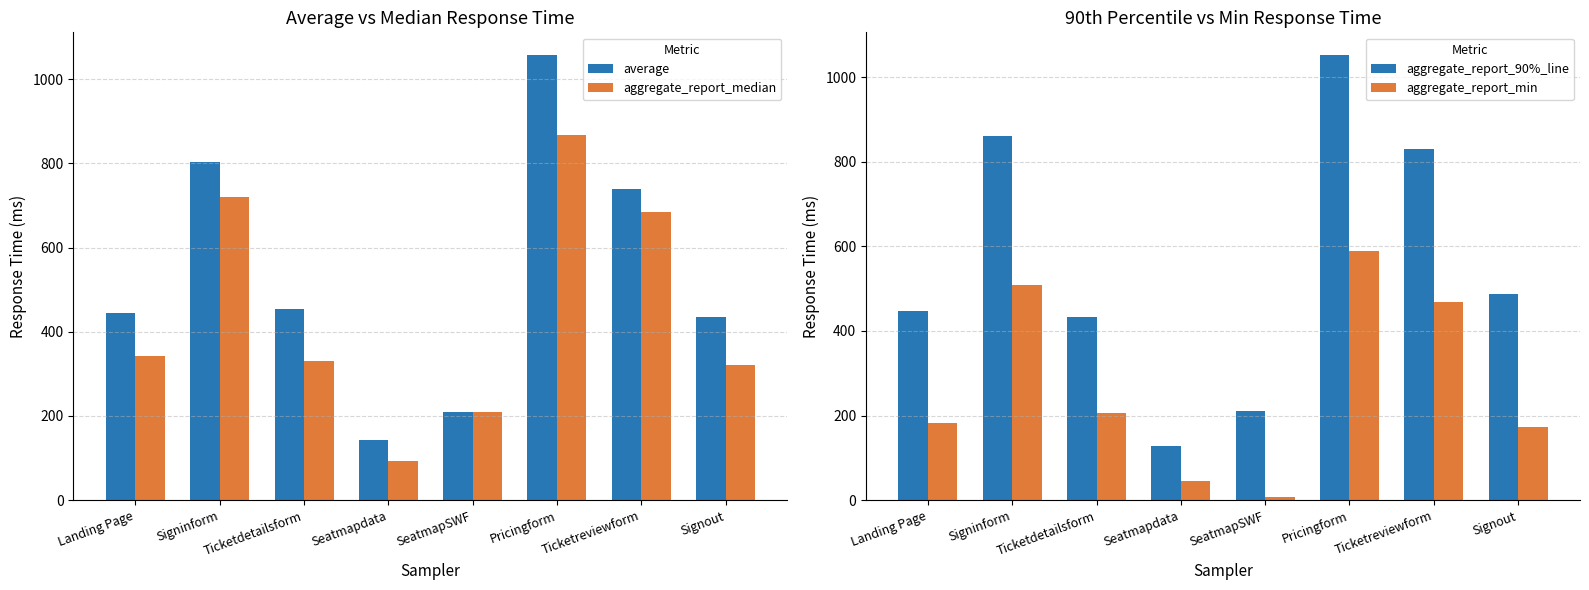

Where is aggregate_report_90%_line nearest to the value 590?

Signout